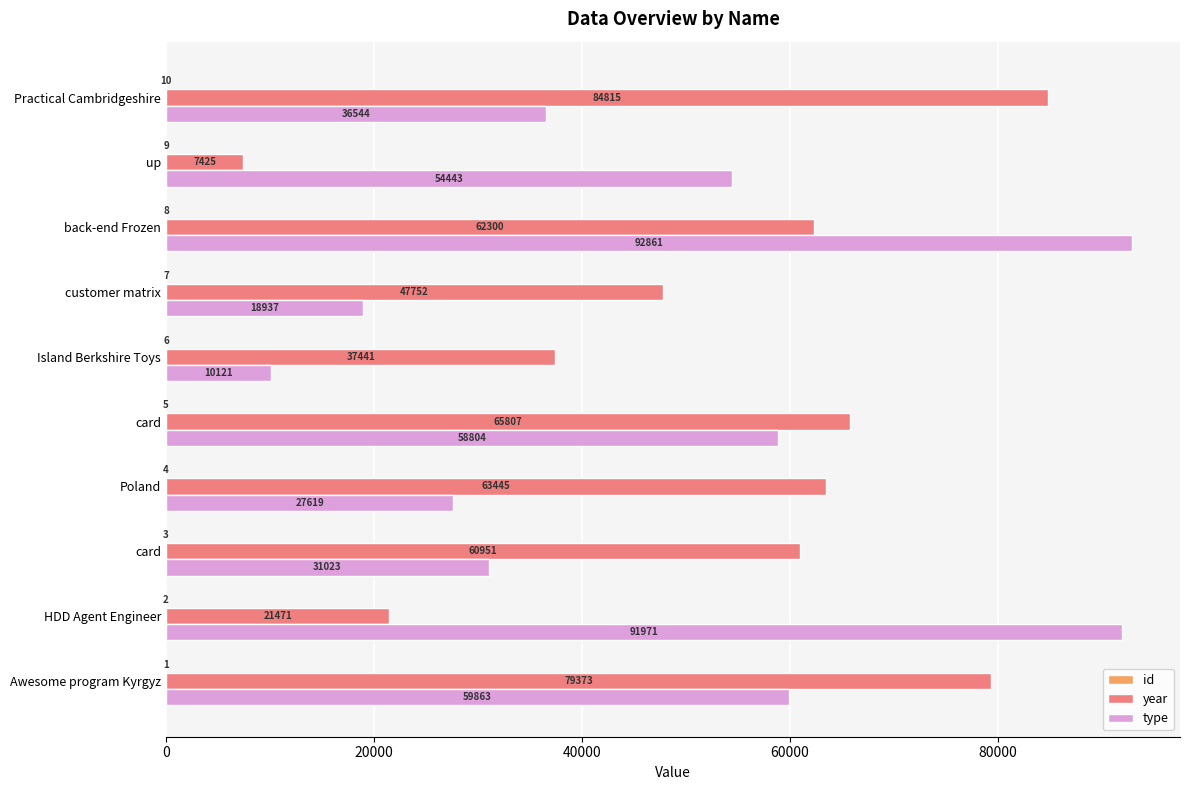

What position from the right is 8?

2